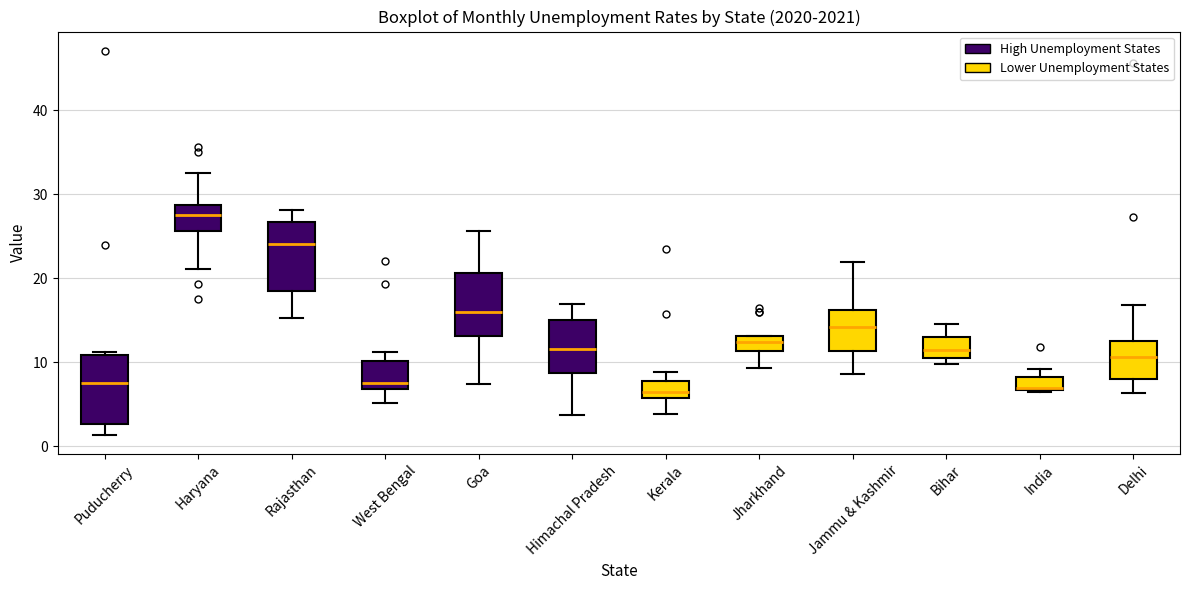

Where is the upper edge of the box for India on the y-axis? The values are not printed on the chart, so give them approximately, as read against the axis.

8